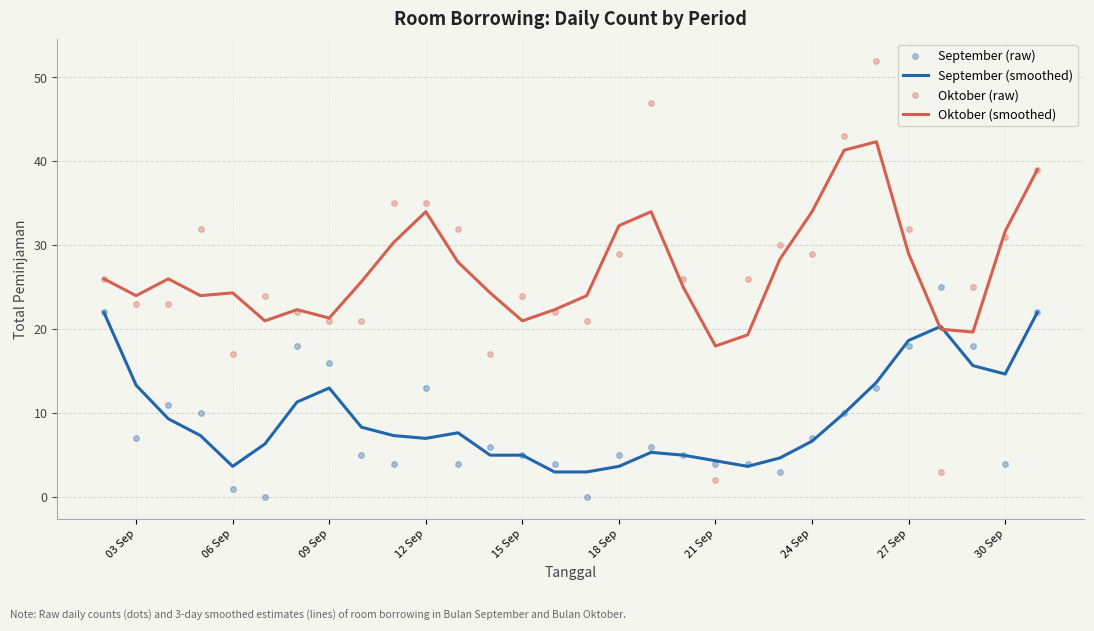

True or false: Oktober (raw) and September (raw) cross at least once.

True